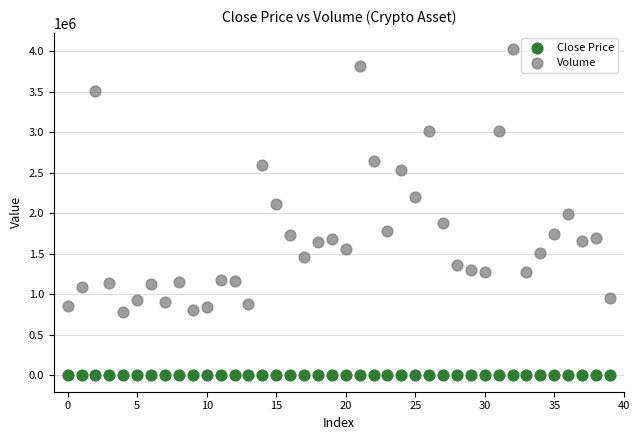

Across all data points, what is the range of Y values (max minus min)?

4027559.0